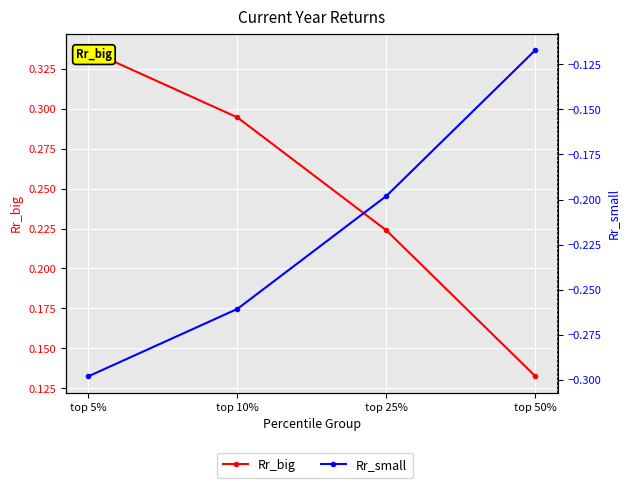

What is the difference between the maximum and second lowest values in the Rr_big series?

0.1